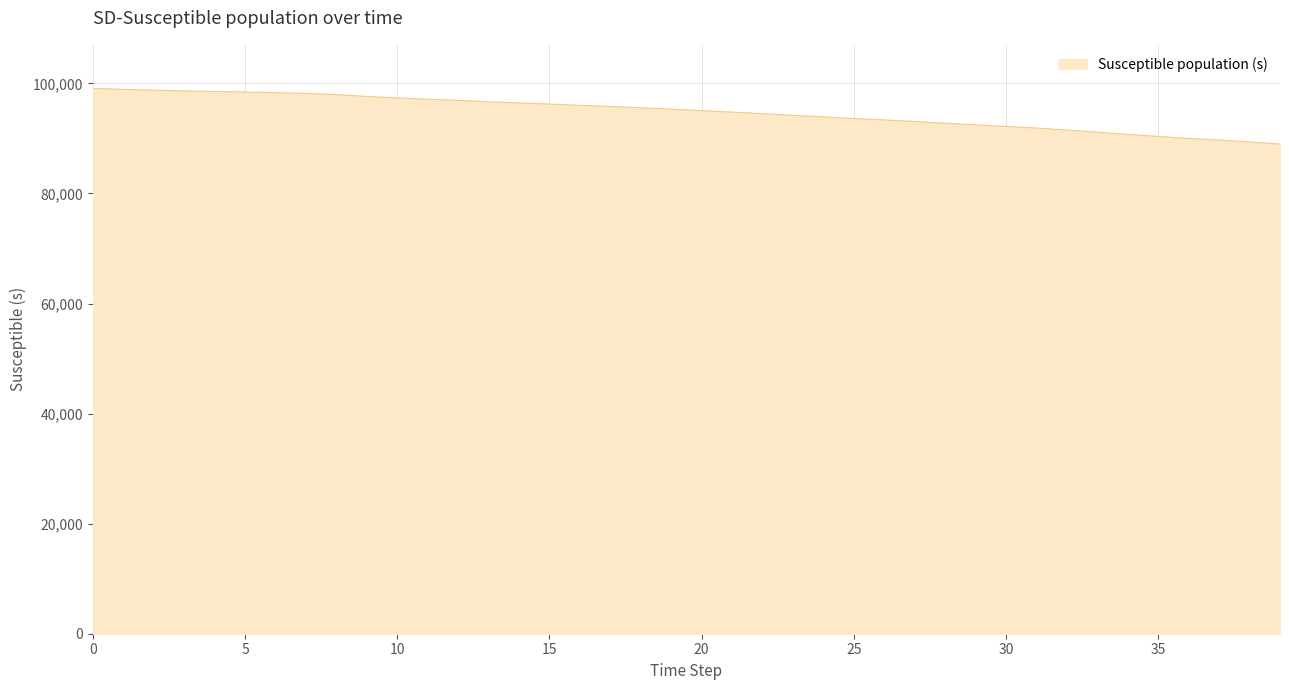

What is the difference between the maximum and minimum values?

10106